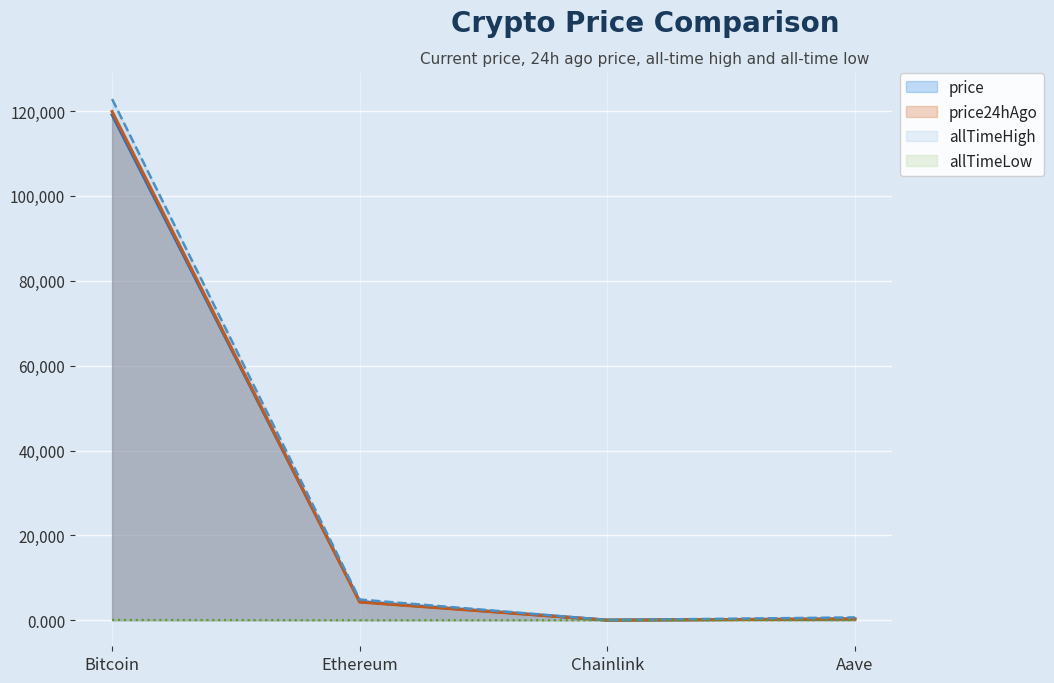

Where do price and price24hAgo first cross each other?

Bitcoin and Ethereum